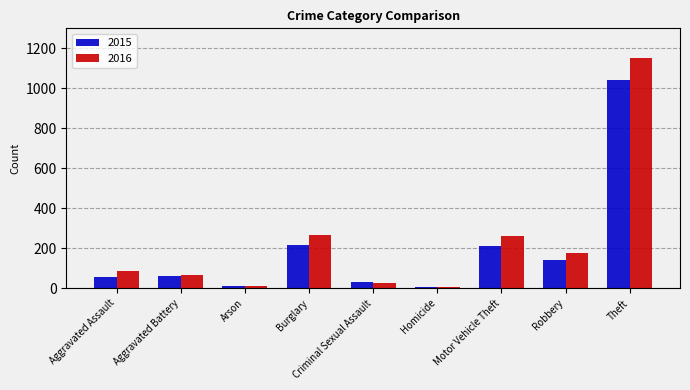

What are all the series names shown in the legend?

2015, 2016